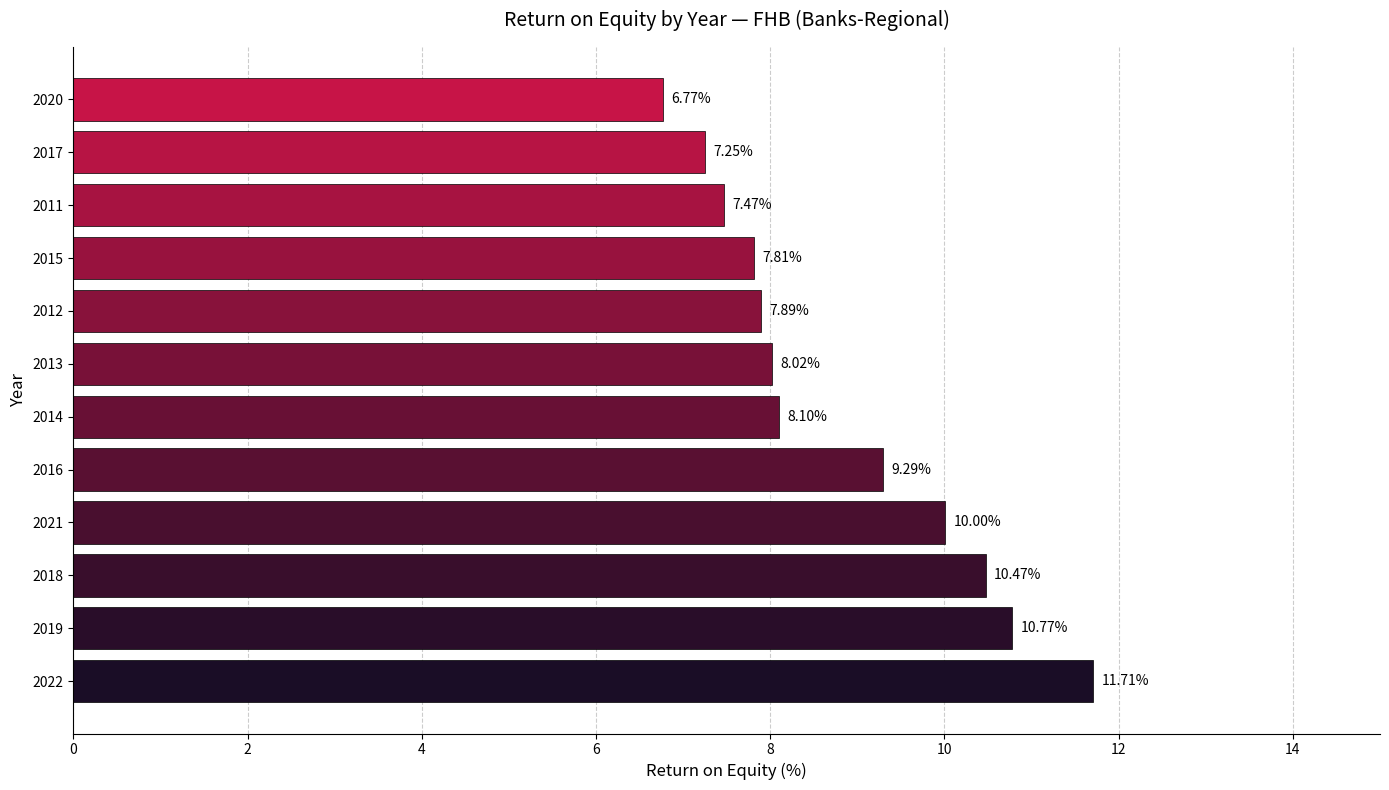

Rank the categories by value from highest to lowest.

2022, 2019, 2018, 2021, 2016, 2014, 2013, 2012, 2015, 2011, 2017, 2020